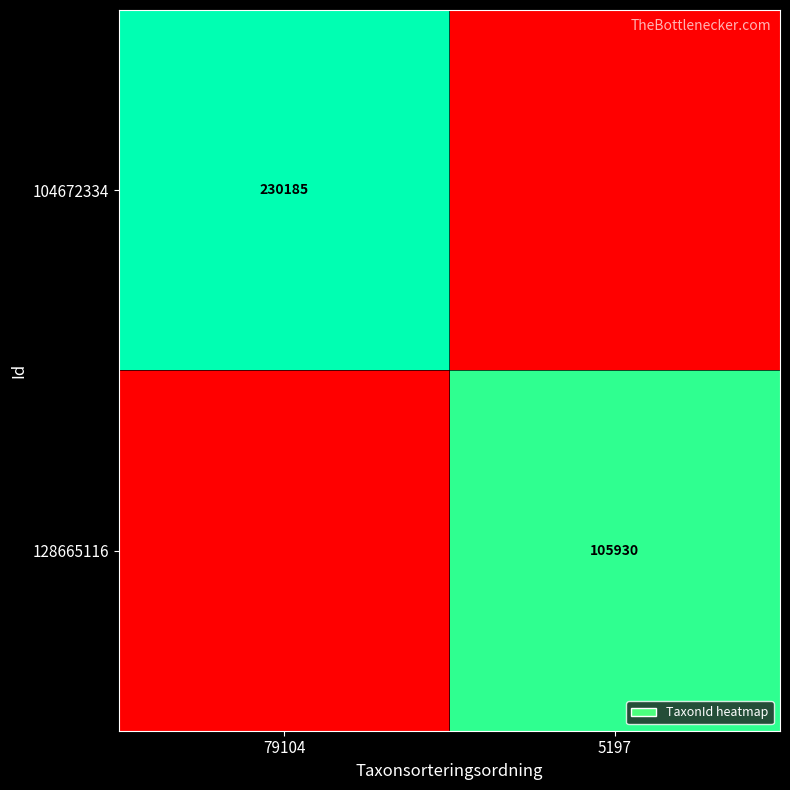

True or false: 104672334 has a value of 230185 at 79104.

True